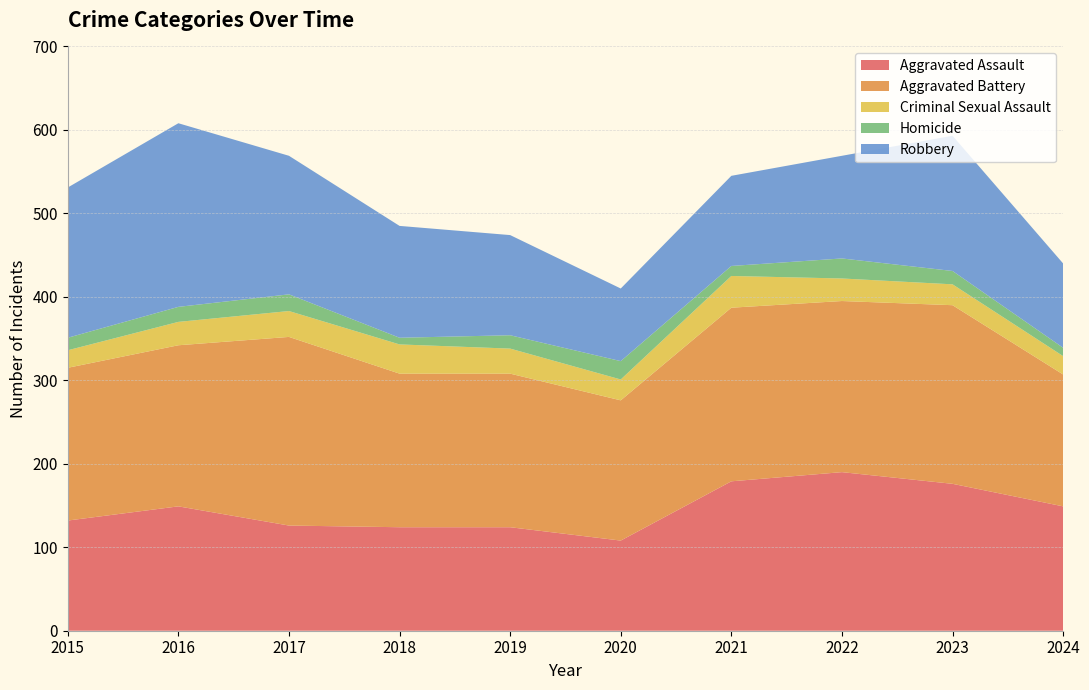

Reading left to right, list all the values displayed in this chart.

Aggravated Assault: 132	149	126	124	124	108	179	190	176	149
Aggravated Battery: 183	193	226	184	184	168	208	205	214	158
Criminal Sexual Assault: 21	28	31	35	30	25	38	27	25	22
Homicide: 15	18	20	8	16	22	12	24	16	10
Robbery: 180	220	166	134	120	87	108	123	162	101